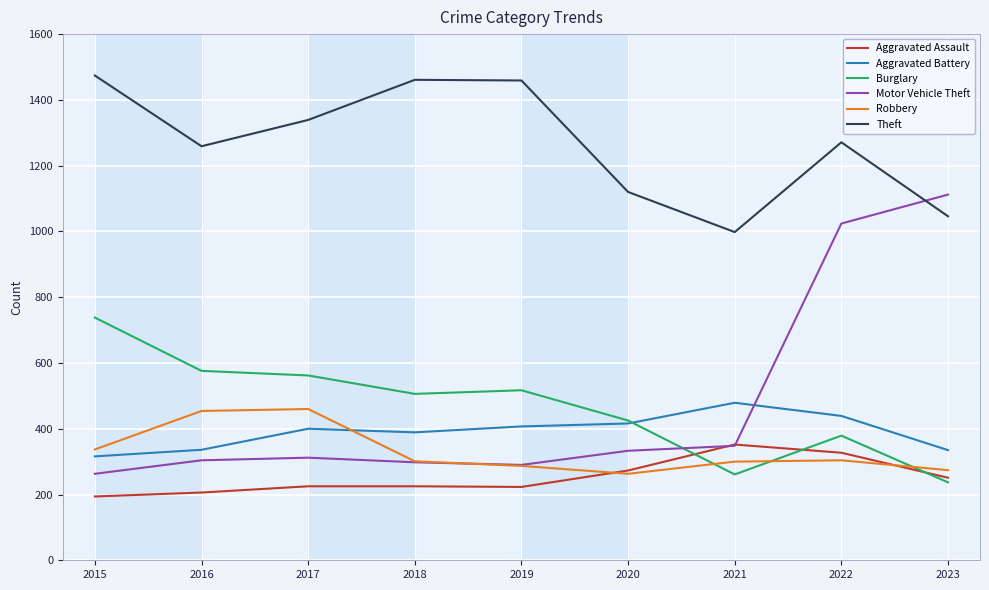

What is the difference between the maximum and second lowest values in the Robbery series?

186